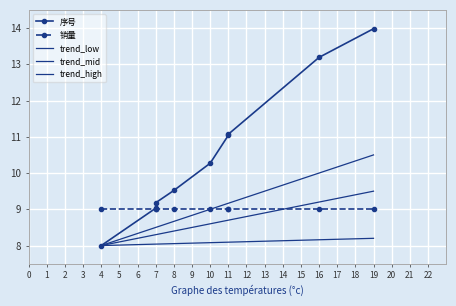

What is the maximum value shown in the chart?

14.0